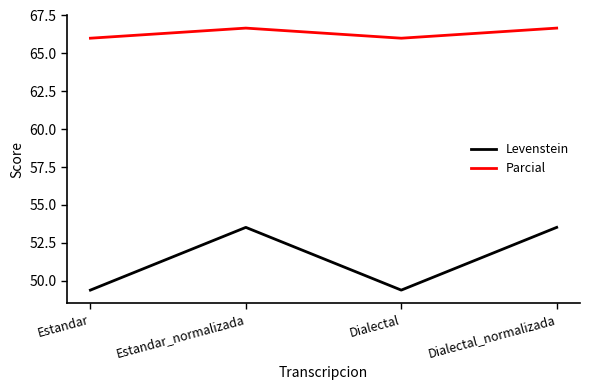

What is the maximum value for Levenstein?

53.5